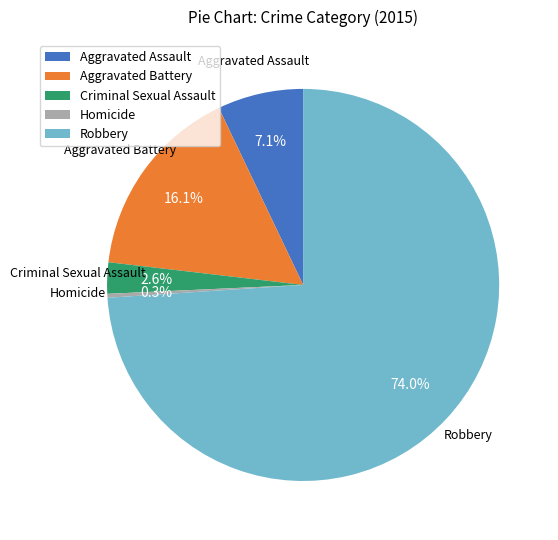

How many slices are in this pie chart?

5